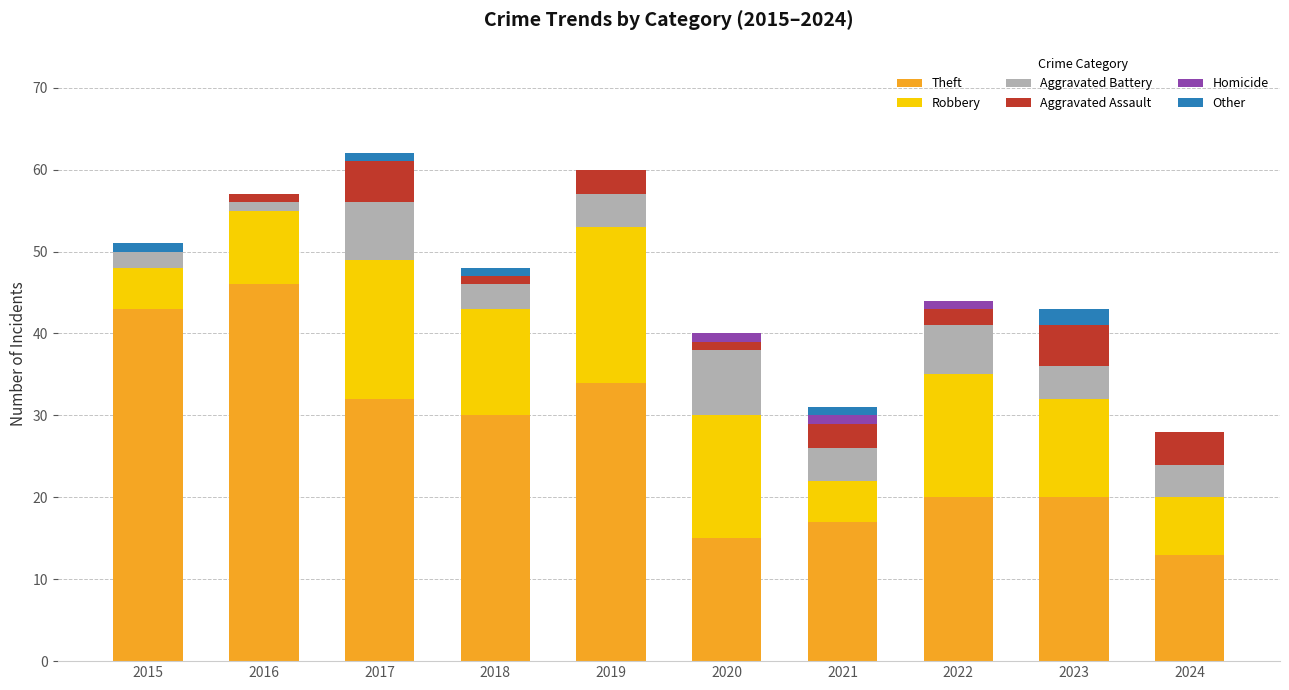

How many categories are shown in the chart?

10